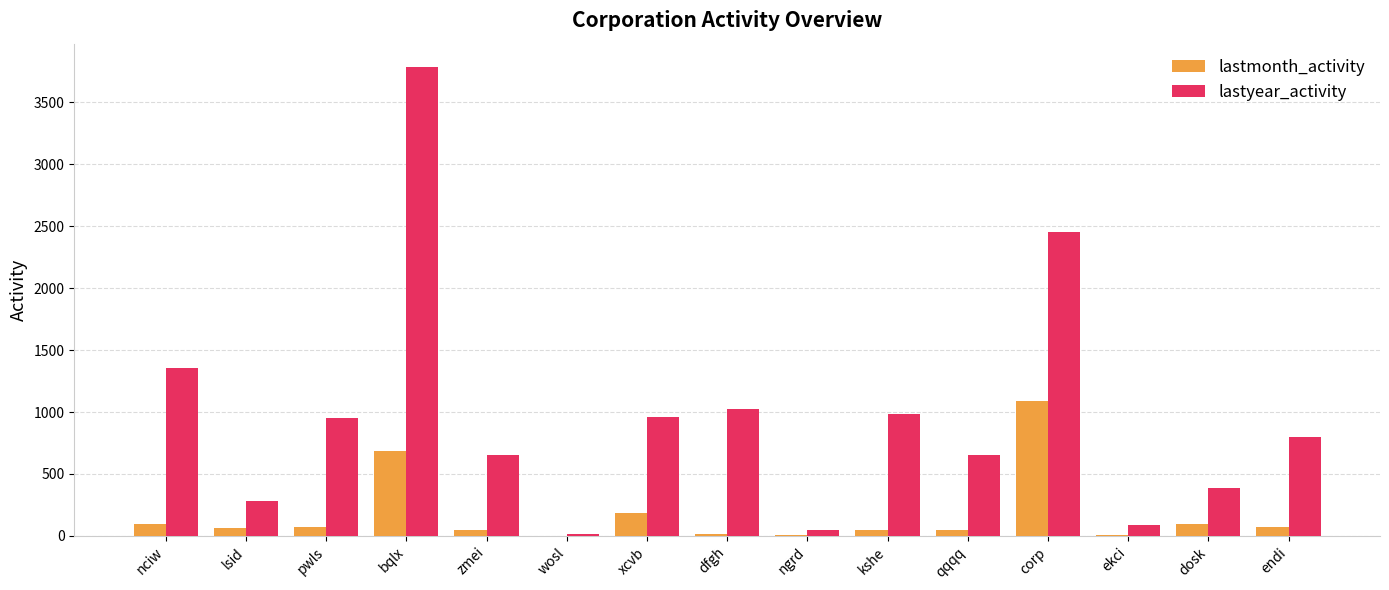

What is the highest value of the lastmonth_activity series?

1090